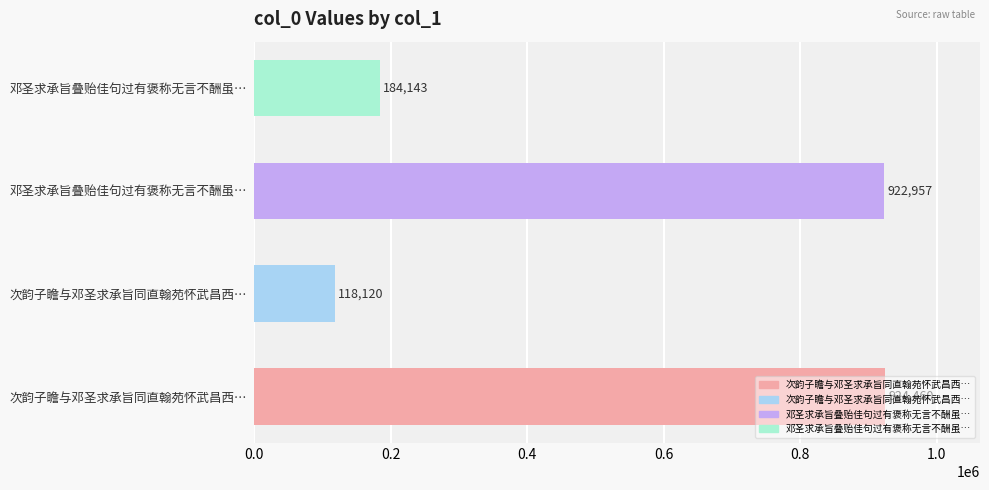

Rank the categories by value from lowest to highest.

次韵子瞻与邓圣求承旨同直翰苑怀武昌西…, 邓圣求承旨叠贻佳句过有褒称无言不酬虽…, 邓圣求承旨叠贻佳句过有褒称无言不酬虽…, 次韵子瞻与邓圣求承旨同直翰苑怀武昌西…